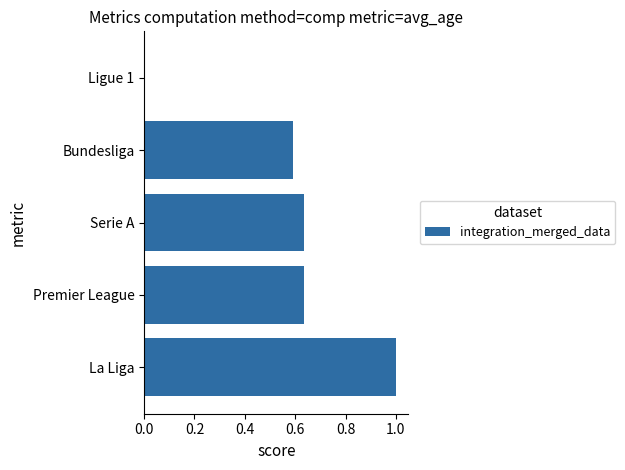

Which label corresponds to the largest value in the chart?

La Liga